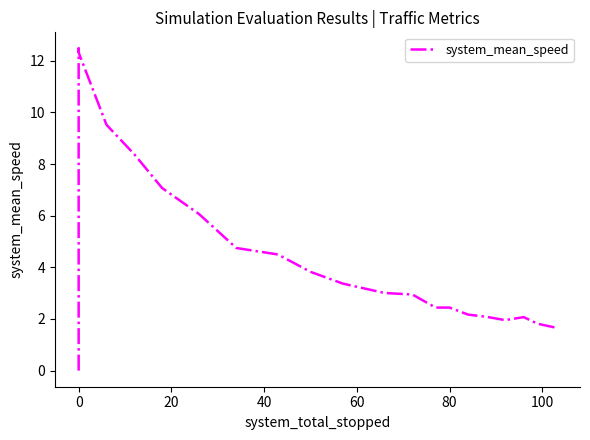

Is it true that the value at 60 is 13.2?

False